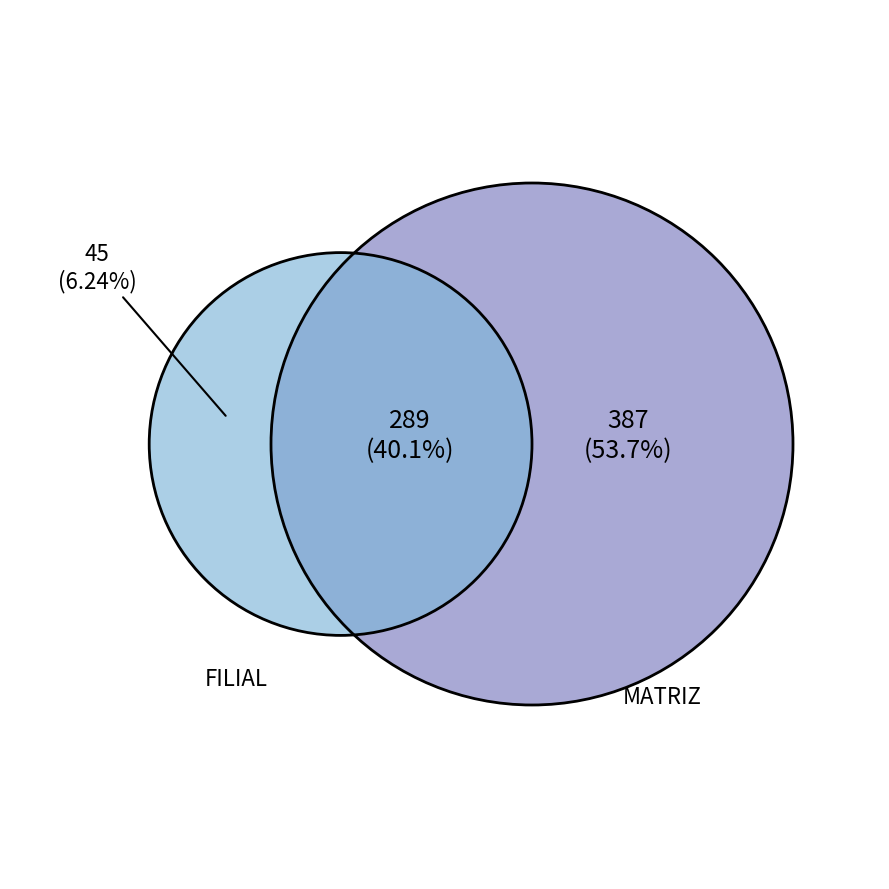

Rank the categories by value from highest to lowest.

MATRIZ, FILIAL